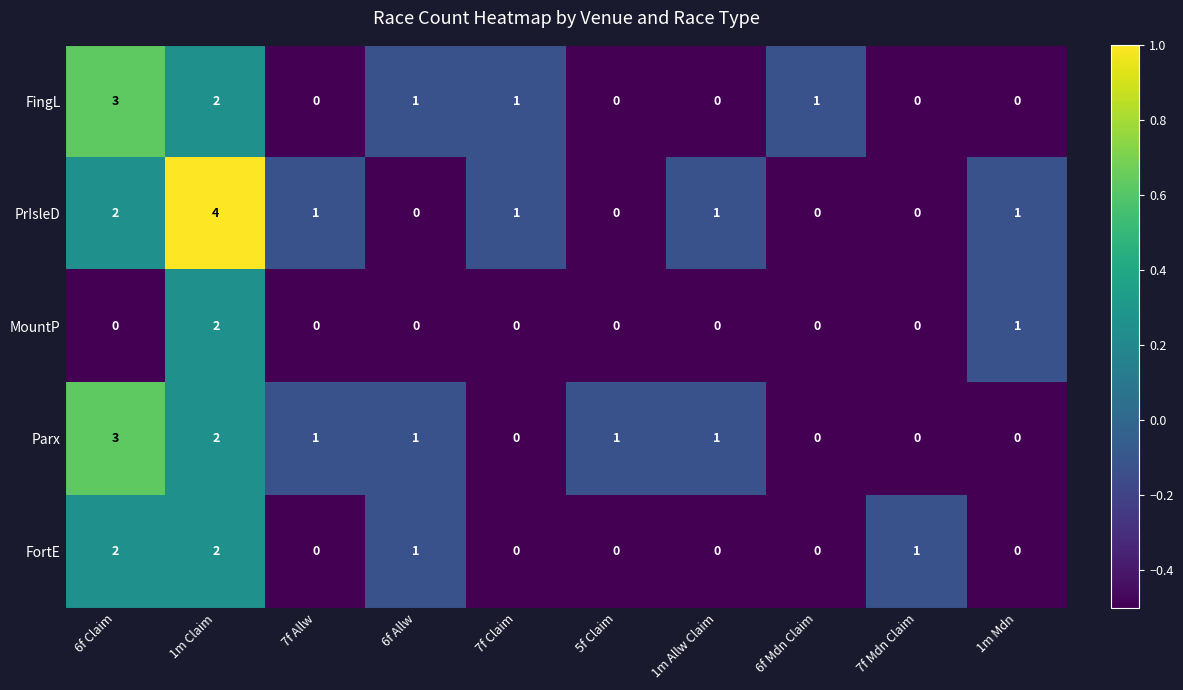

Count the Parx values in the range 0 to 1.

8